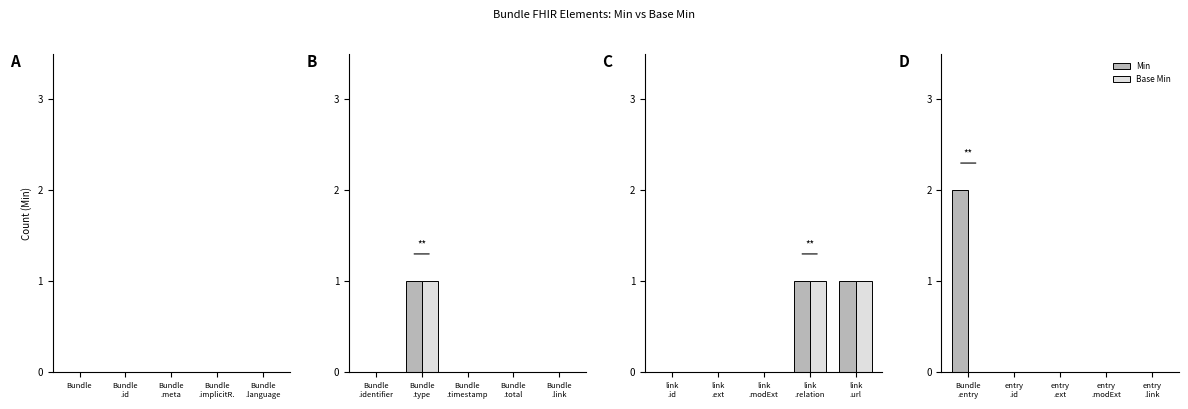

Is it true that Min equals -1 at entry .link?

False